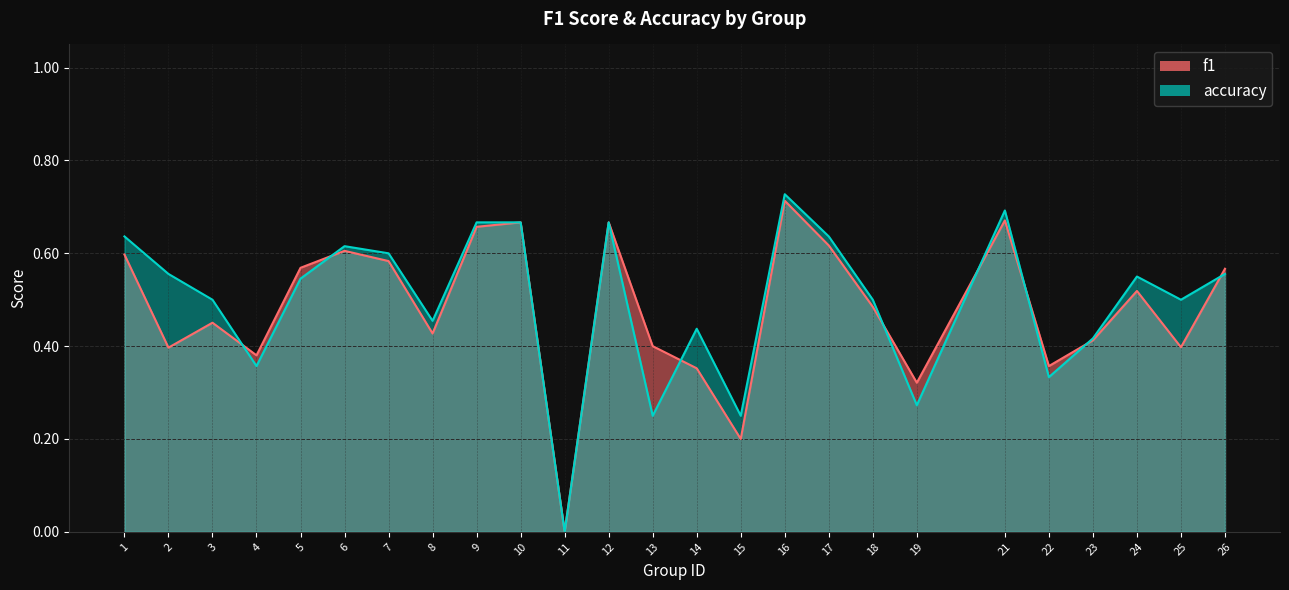

Which series has the largest total across all categories?

accuracy